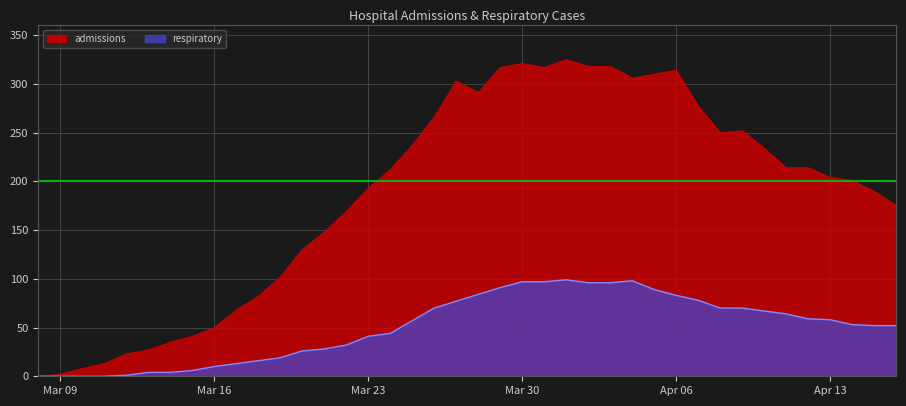

At which label is respiratory closest to 49?

2020-04-15